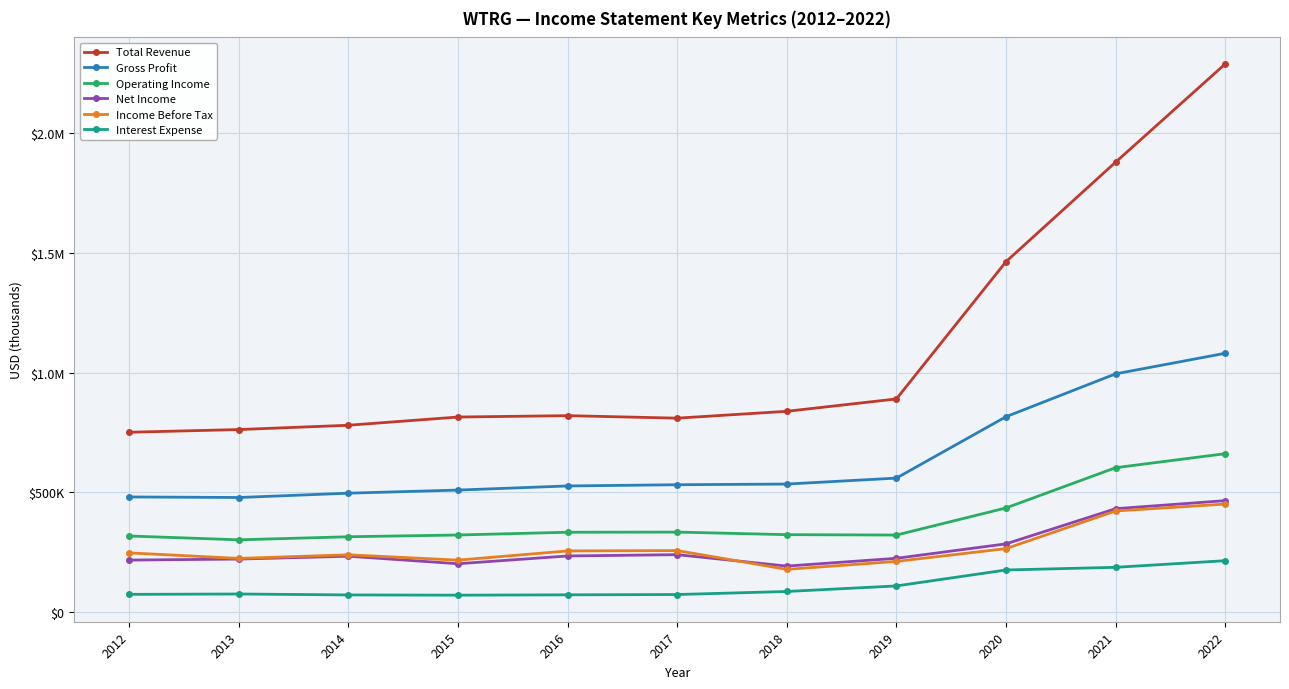

Is this an area chart (filled region under the line)?

No